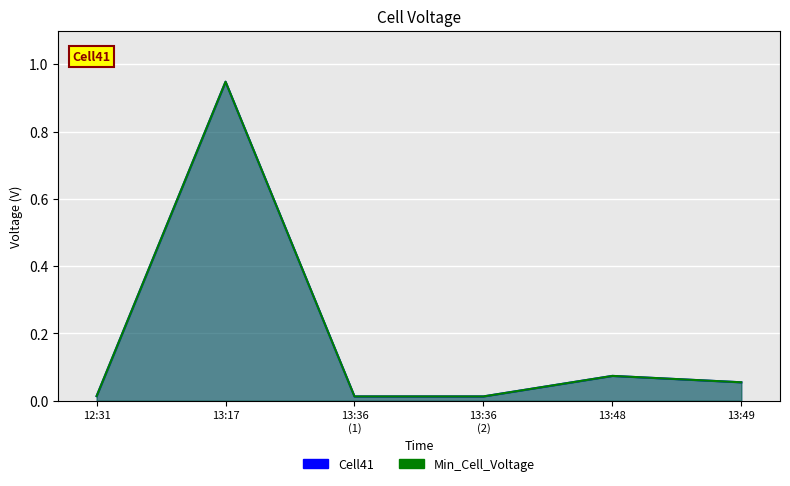

The Cell41 series shows 0.9 at 13:17. True or false?

True